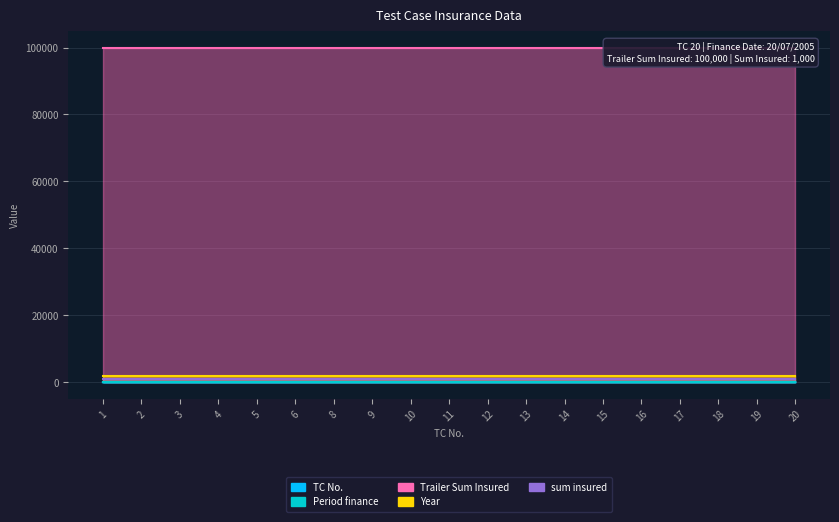

What is the sum of all Period finance values?

190